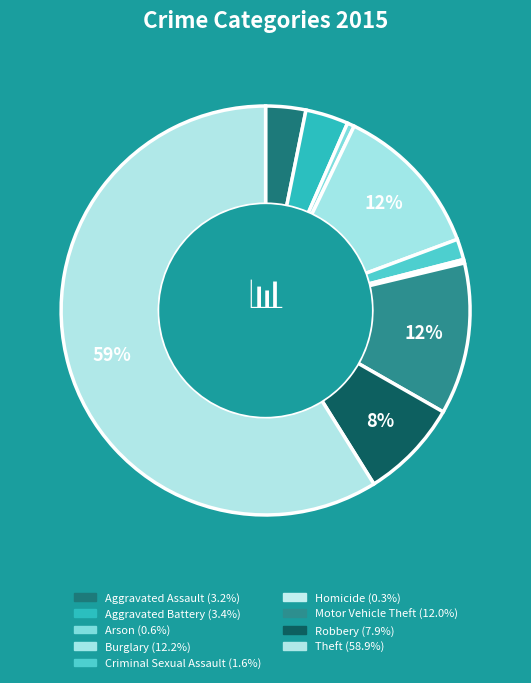

How many slices are in this pie chart?

9